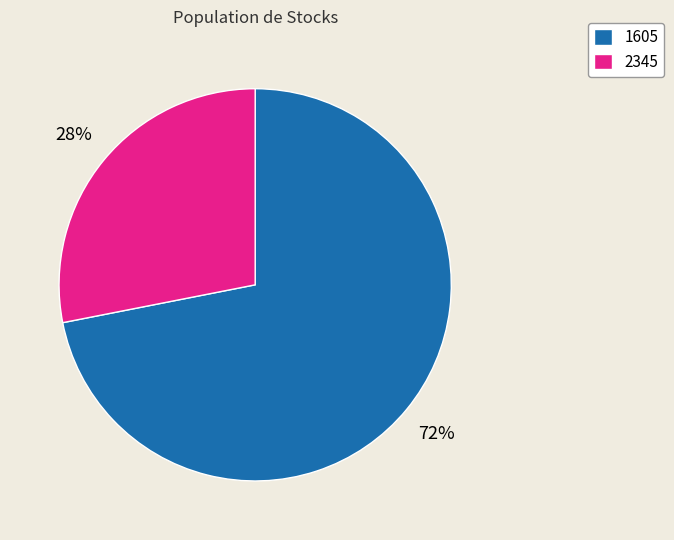

To the nearest percent, what portion does 2345 represent?

28%